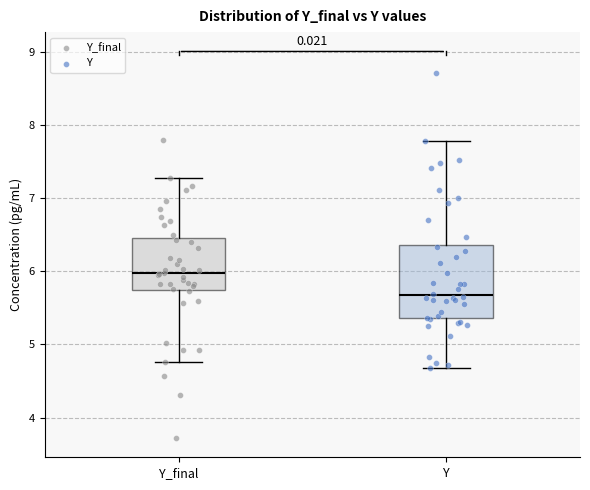

Comparing the boxes themselves (not the whiskers), which one is the tallest?

Y